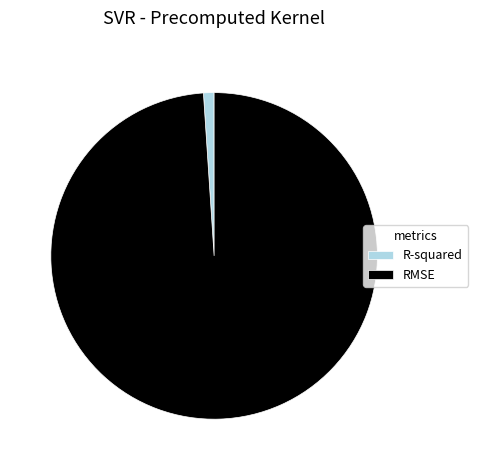

Which has a higher value, R-squared or RMSE?

RMSE